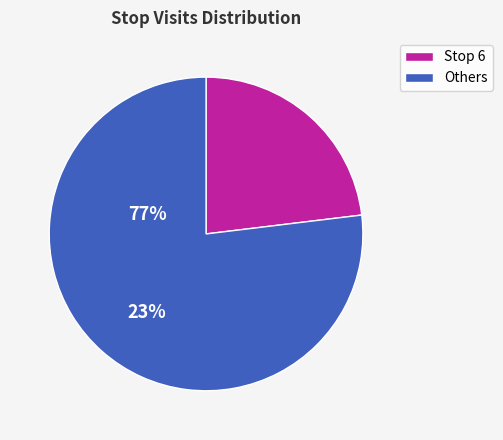

Count the number of slices in the pie.

2